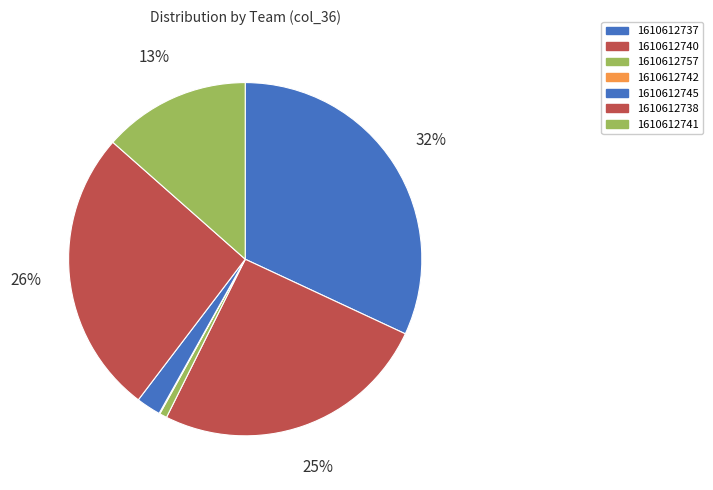

What is the change in value from 1610612757 to 1610612745?

+2152